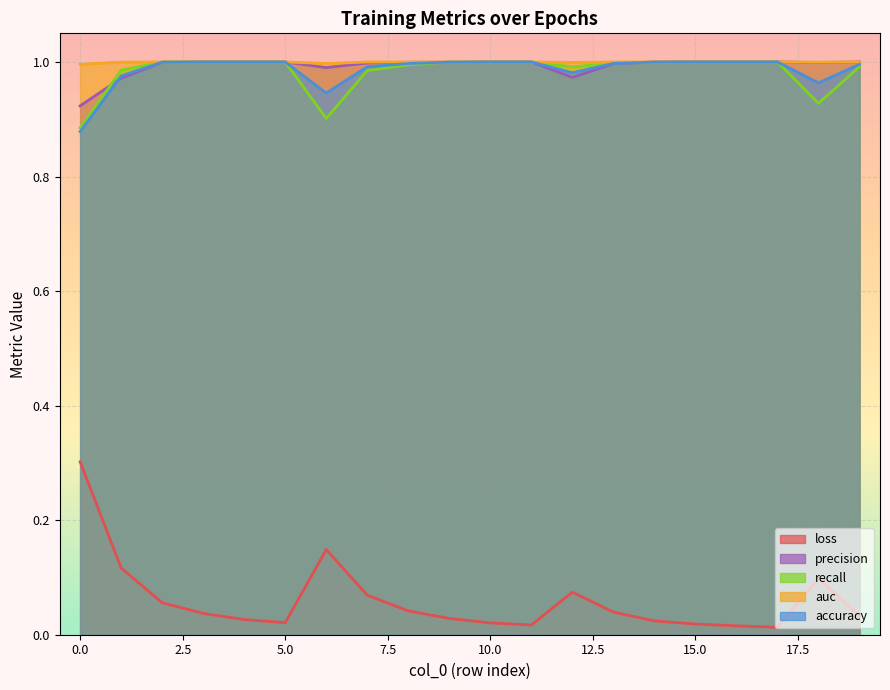

True or false: loss and precision intersect in this chart.

False